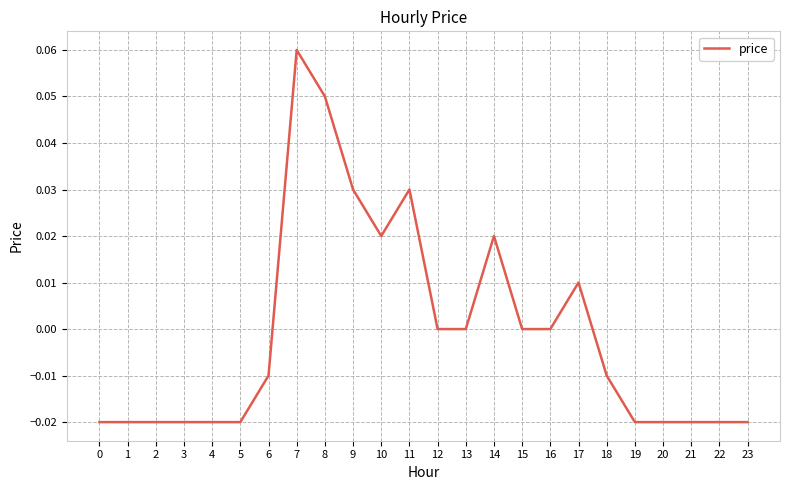

At which category does the chart reach its peak across all series?

7